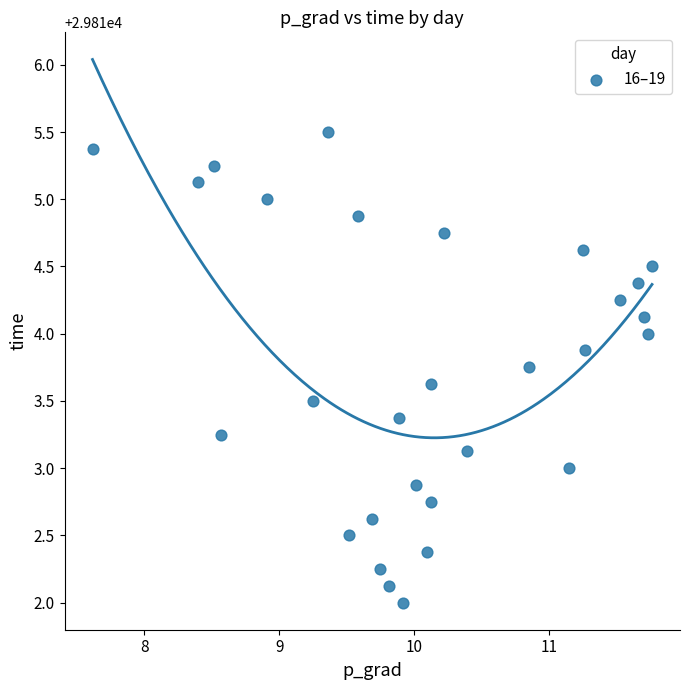

What is the range of Y values (max minus min)?

3.5